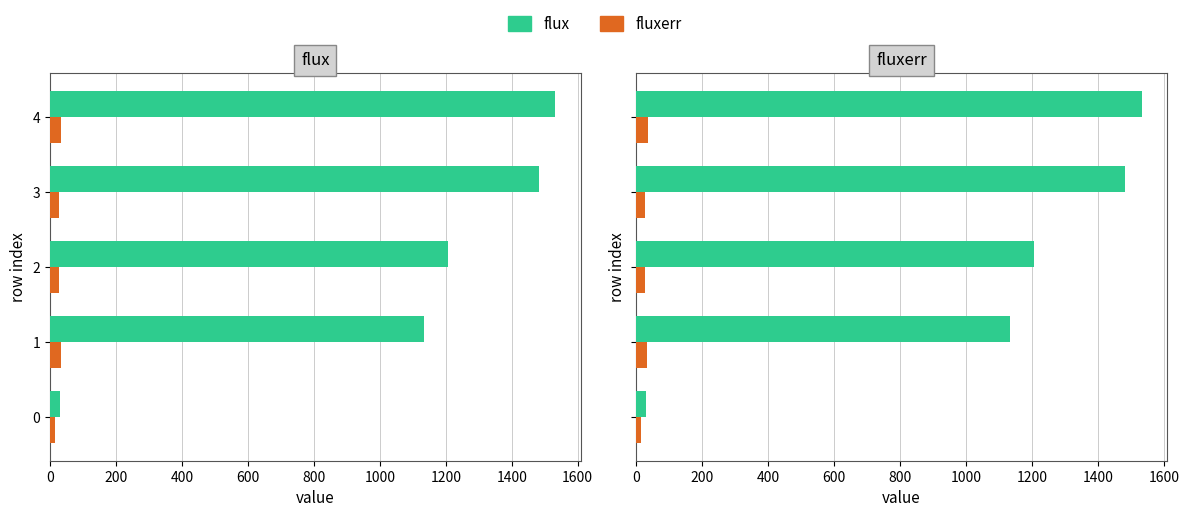

What are all the series names shown in the legend?

flux, fluxerr